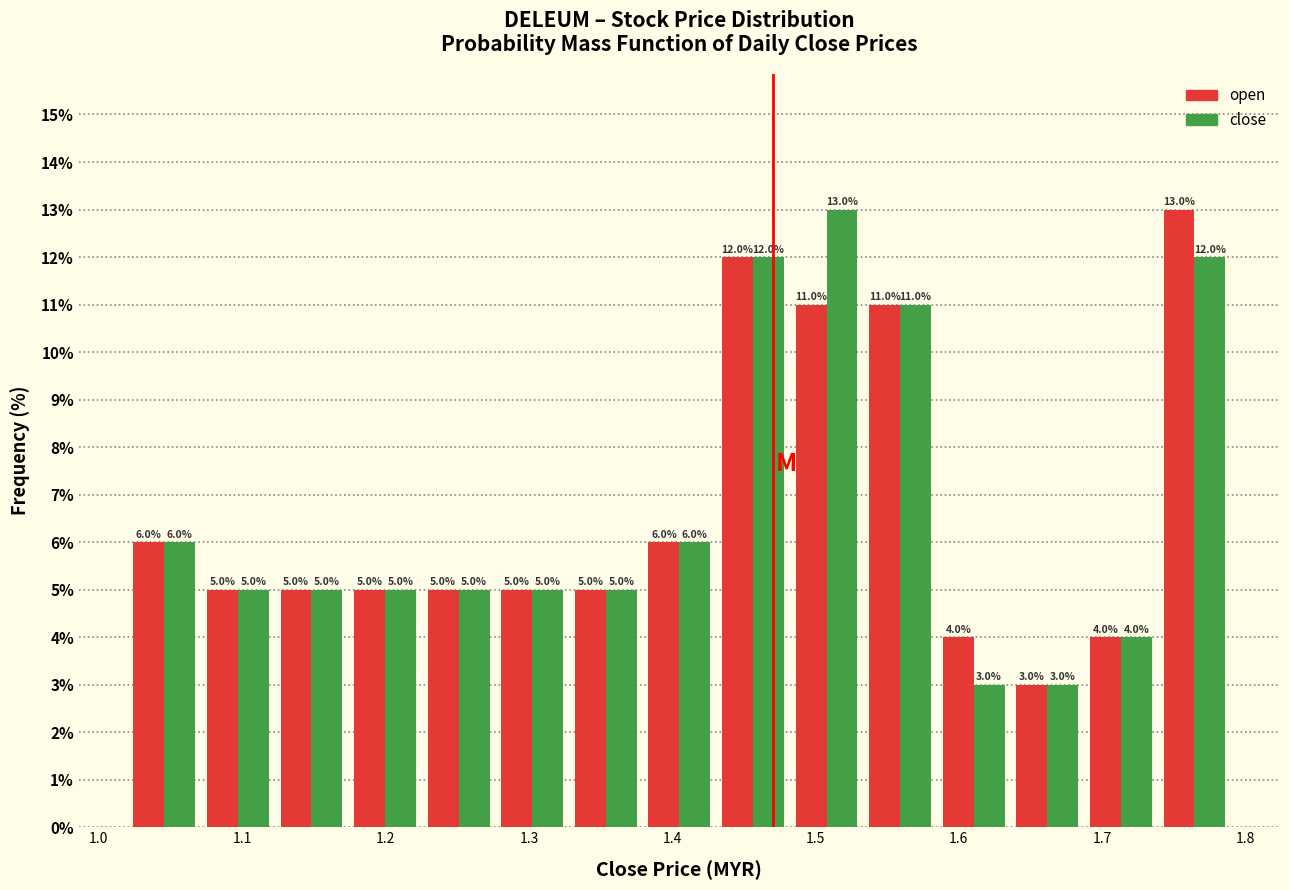

What is the height of the open bar covering 1.28 to 1.33 on the x-axis? The bar edges are not printed on the chart, so give them approximately, as read against the axis.

5.0